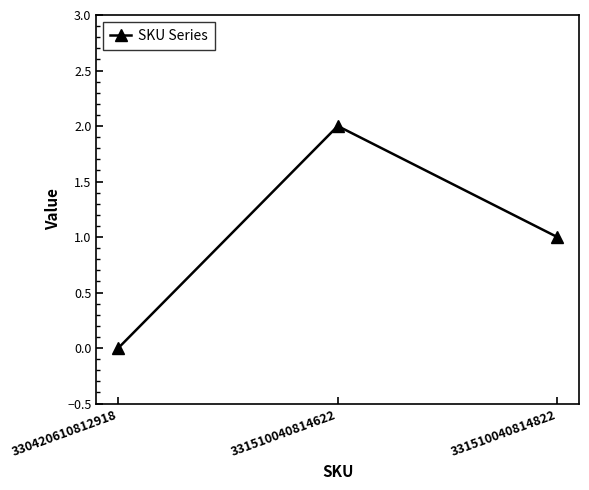

Rank the categories by value from lowest to highest.

330420610812918, 331510040814822, 331510040814622